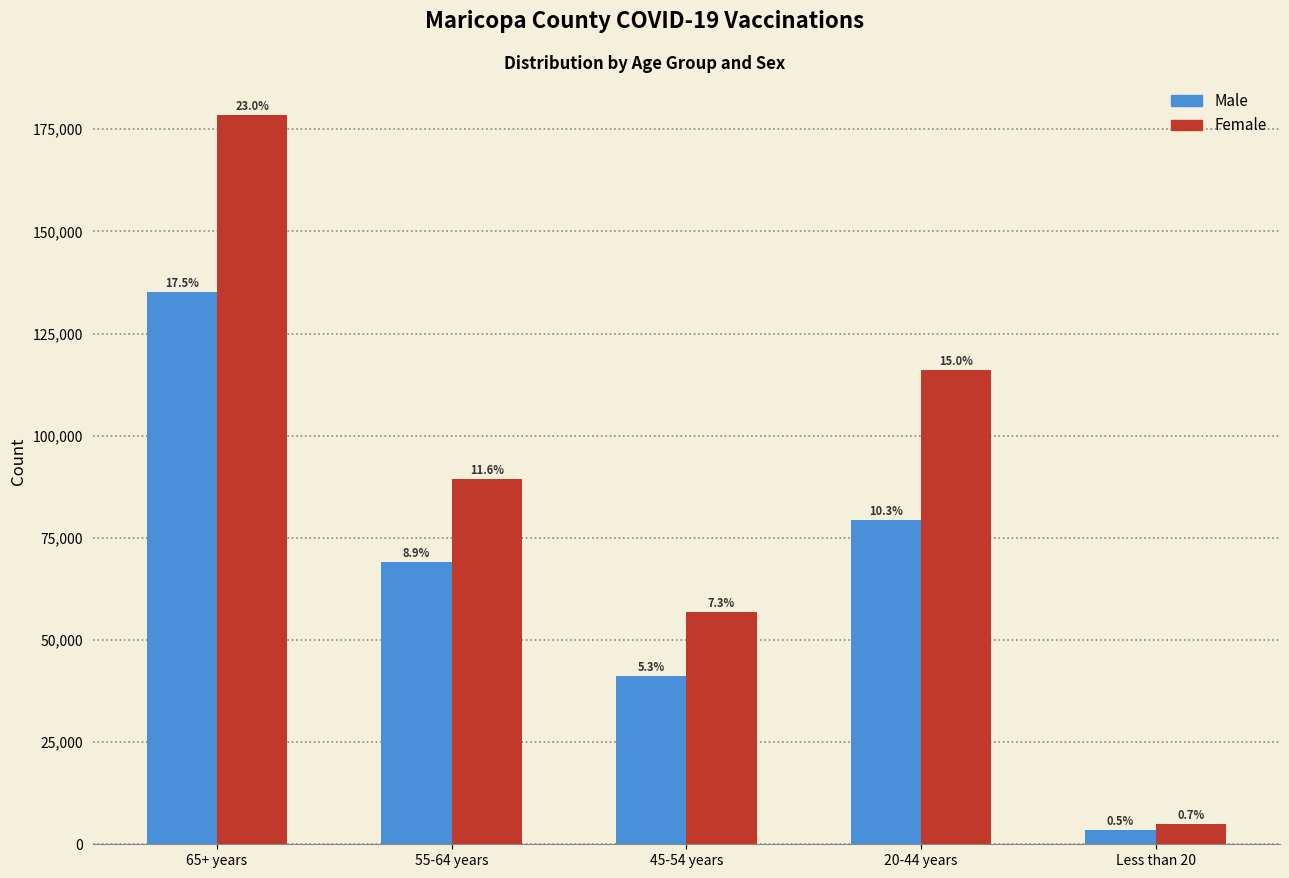

What are all the series names shown in the legend?

Male, Female